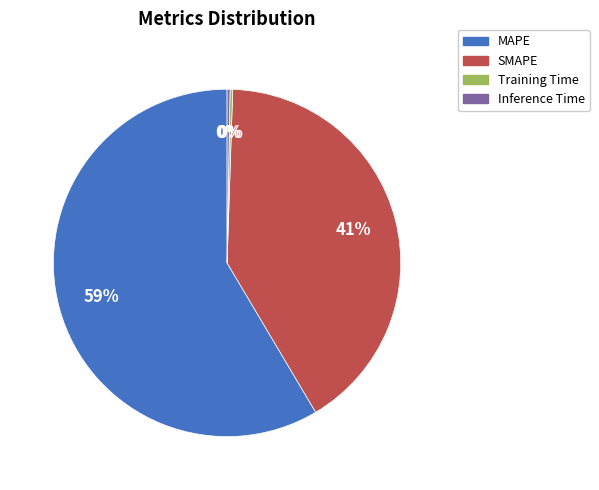

Which category accounts for the majority?

MAPE